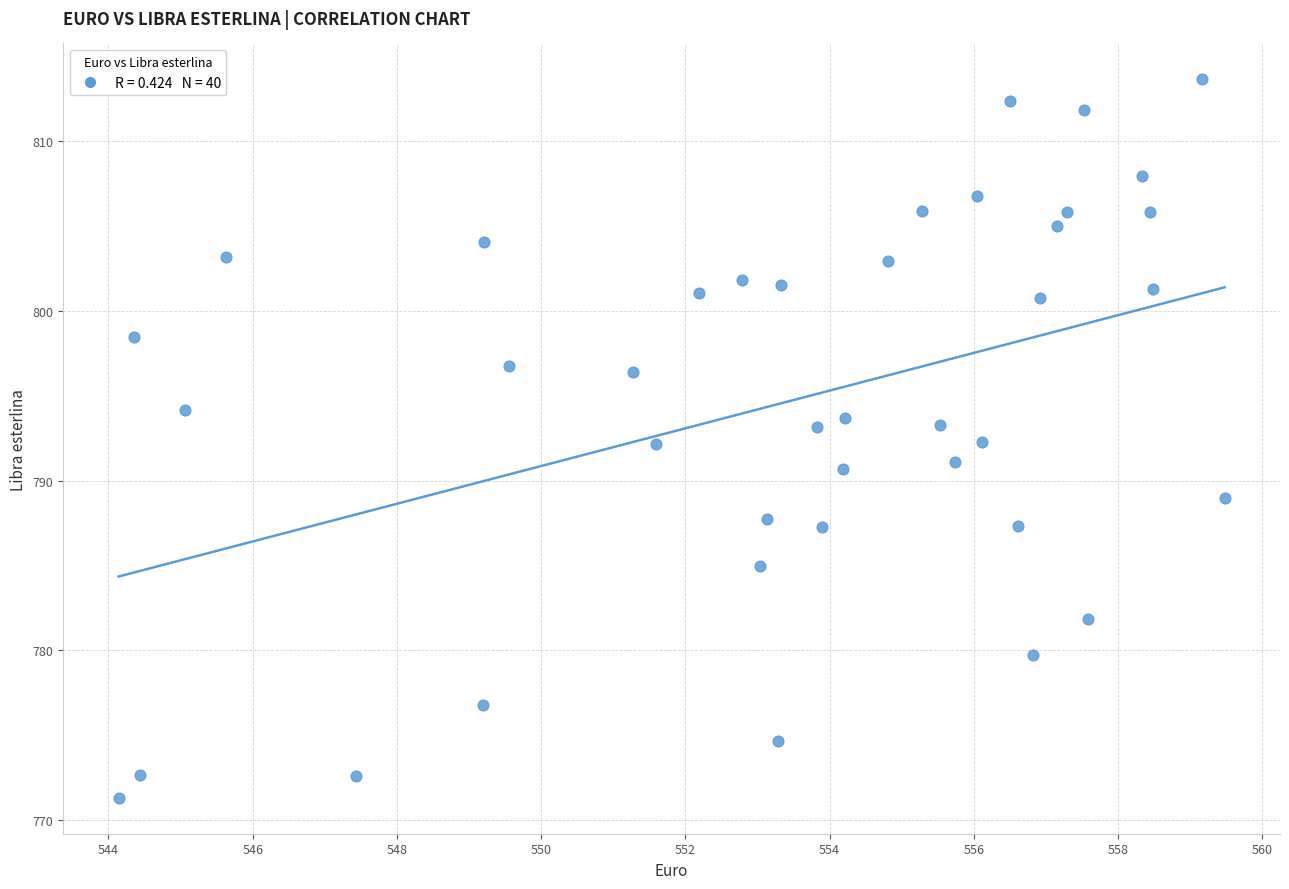

What is the range of Y values (max minus min)?

42.3